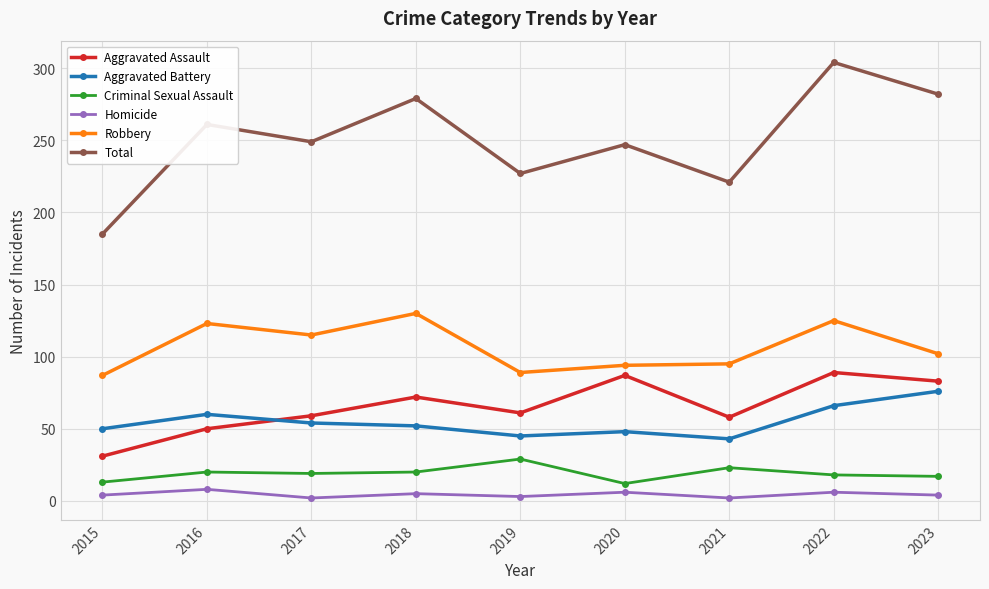

What value does the Homicide series have at 2018?

5